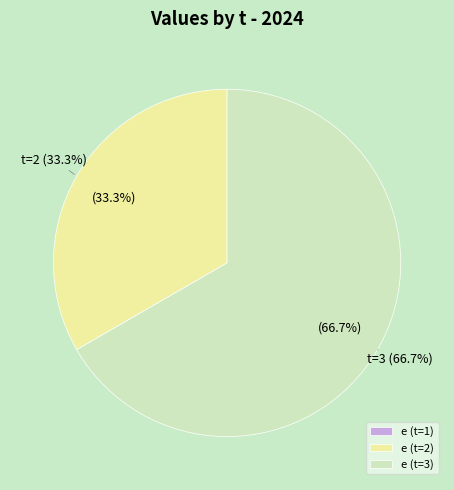

Is there any slice that represents more than half of the pie?

Yes